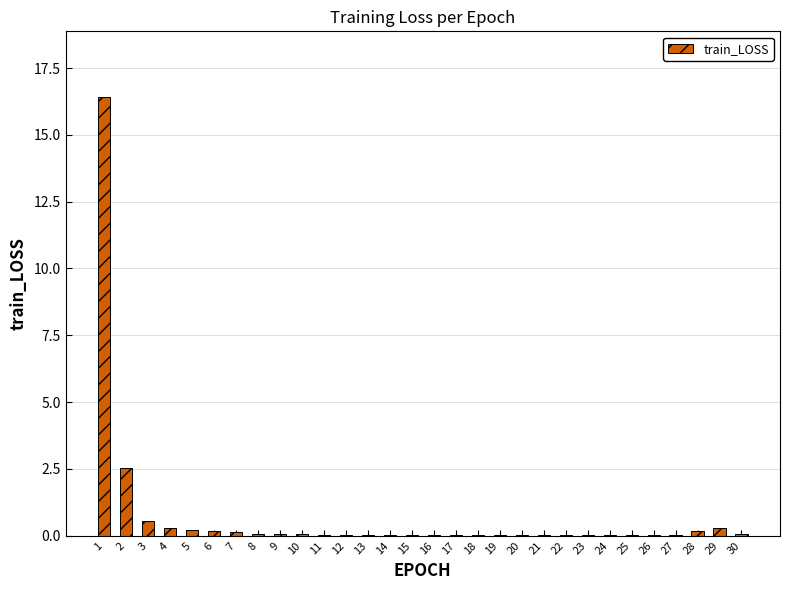

True or false: the data shows 0.0 at 13.

True